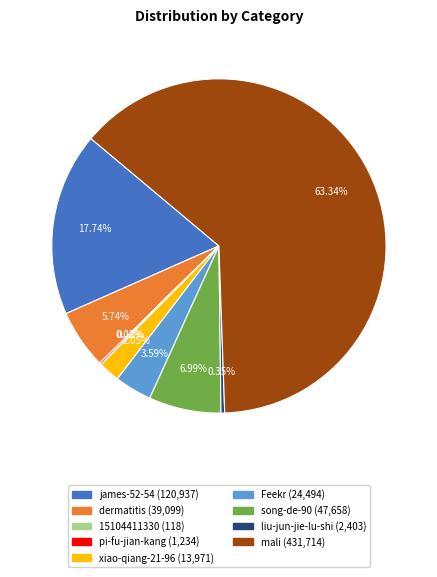

The james-52-54 slice represents 18% of the pie. True or false?

True